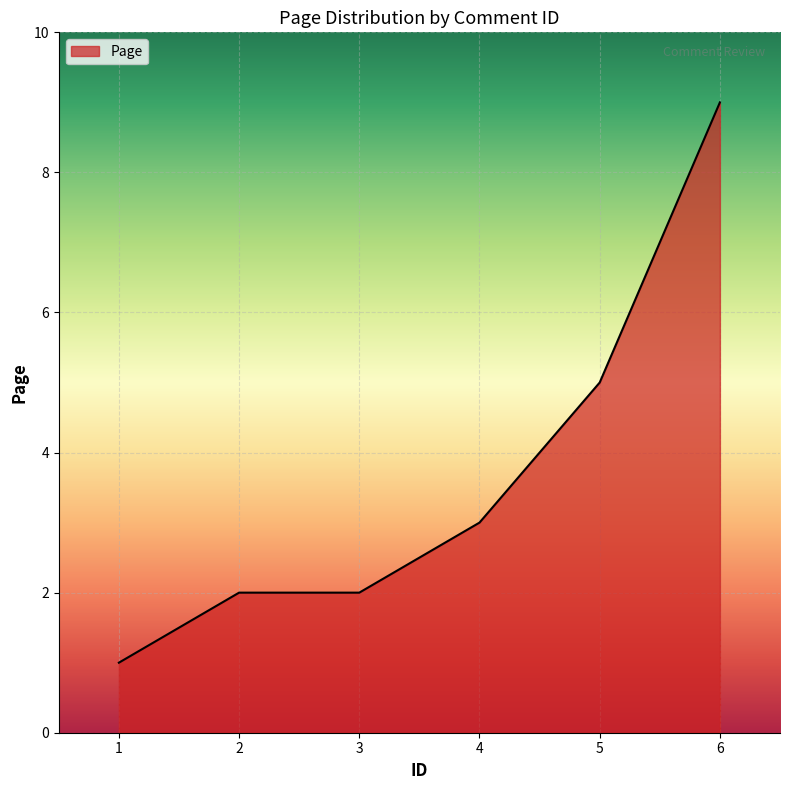

How many lines are shown in the chart?

1